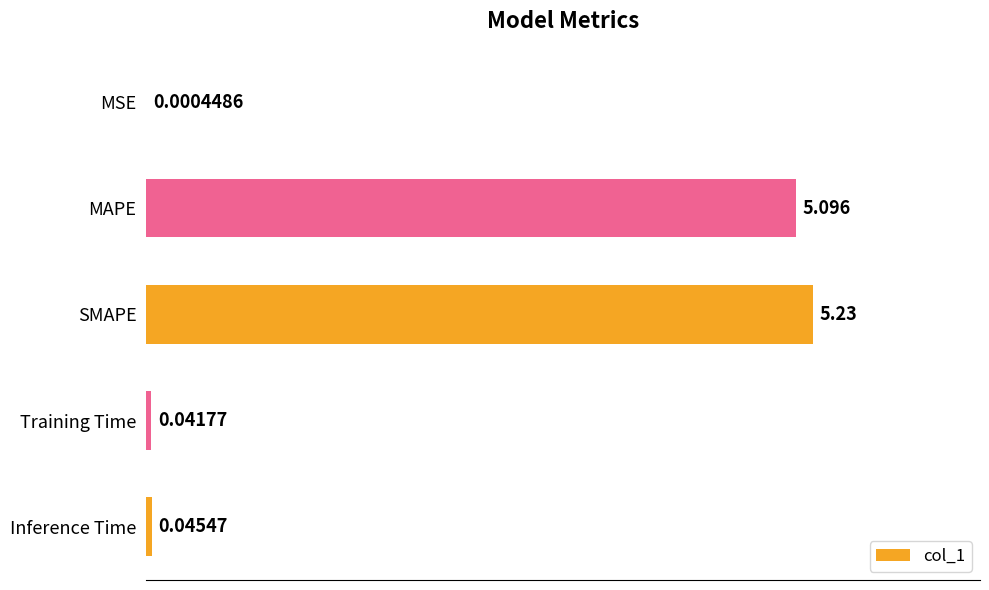

Between MAPE and Training Time, which is larger?

MAPE